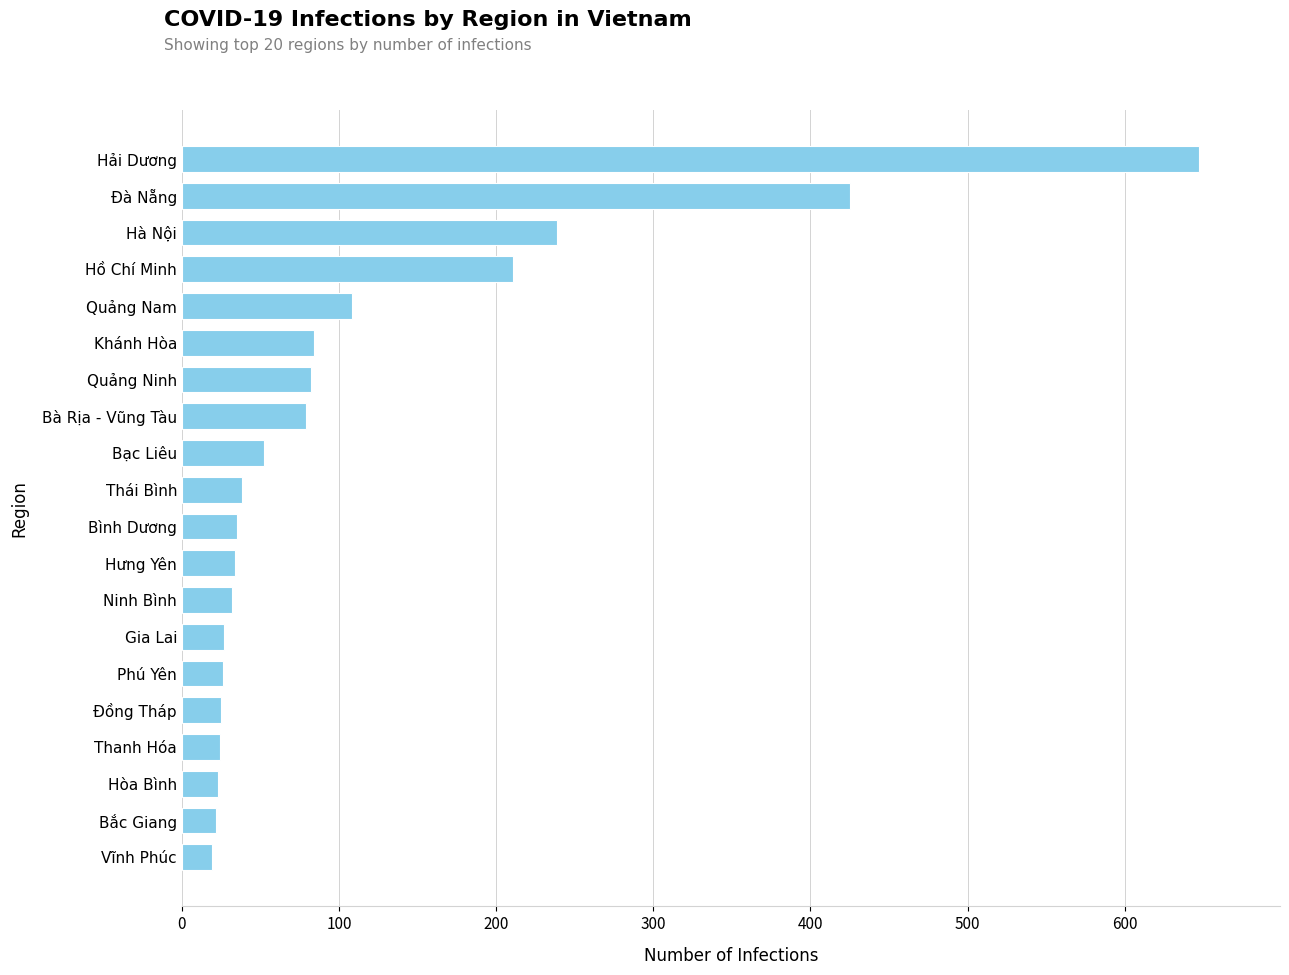

What is the approximate value at Bà Rịa - Vũng Tàu?

79